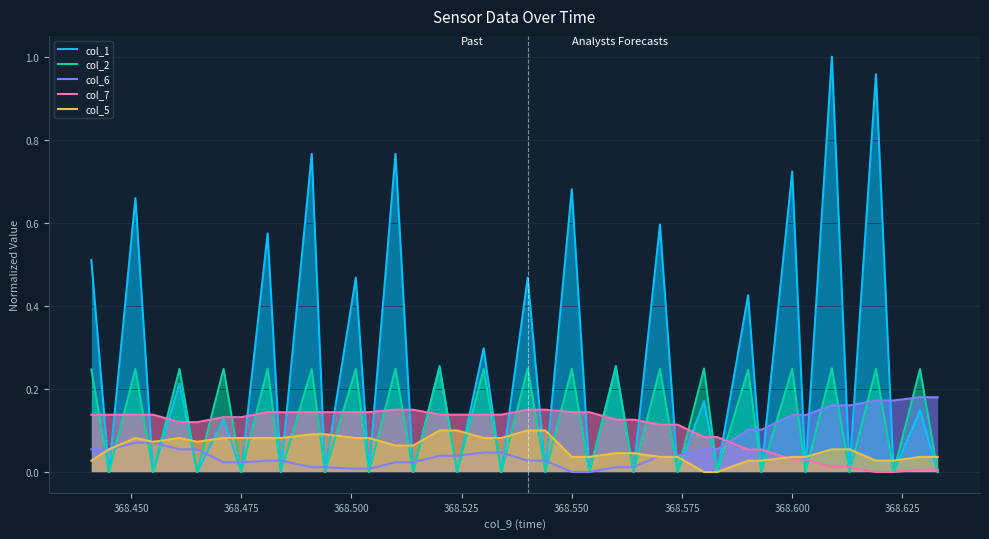

Which series ends up on top after the final intersection of col_7 and col_6?

col_6